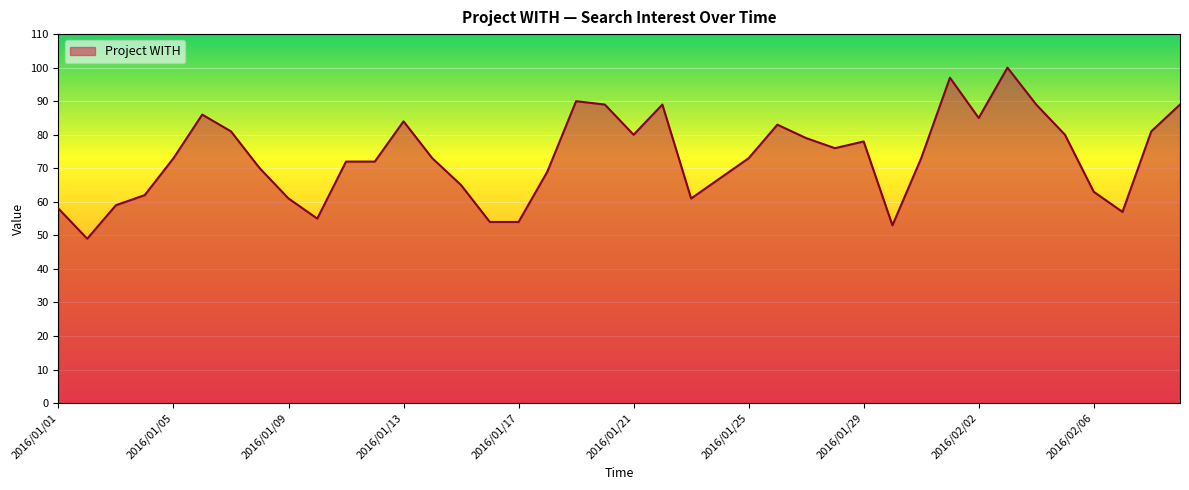

What is the difference between the maximum and minimum values?

51